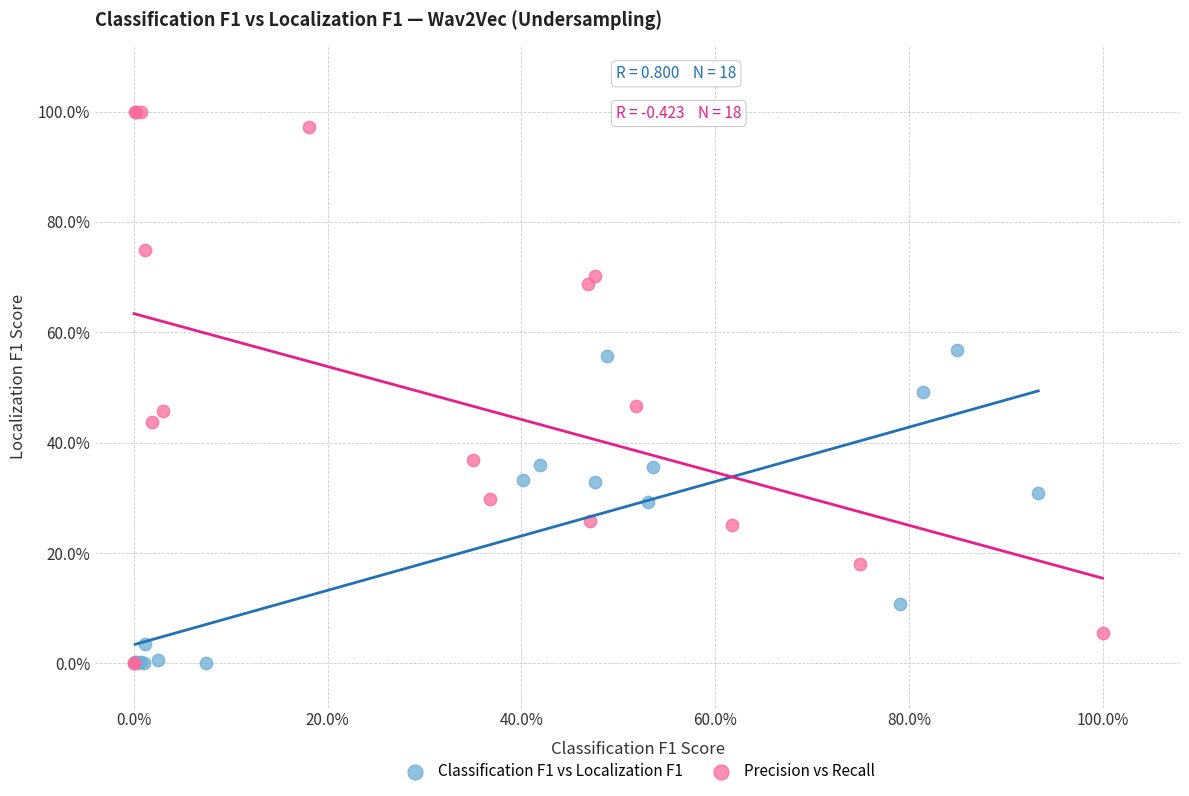

What are all the series names shown in the legend?

Classification F1 vs Localization F1, Precision vs Recall